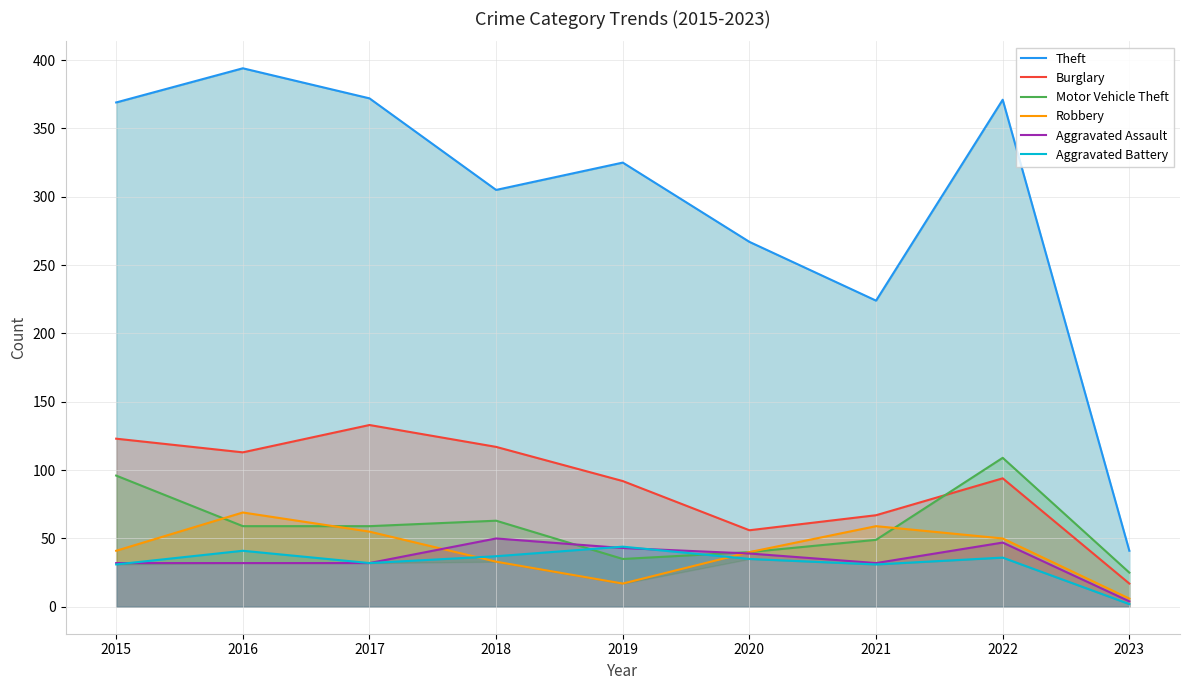

List the series in order of their peak value, lowest first.

Aggravated Battery, Aggravated Assault, Robbery, Motor Vehicle Theft, Burglary, Theft